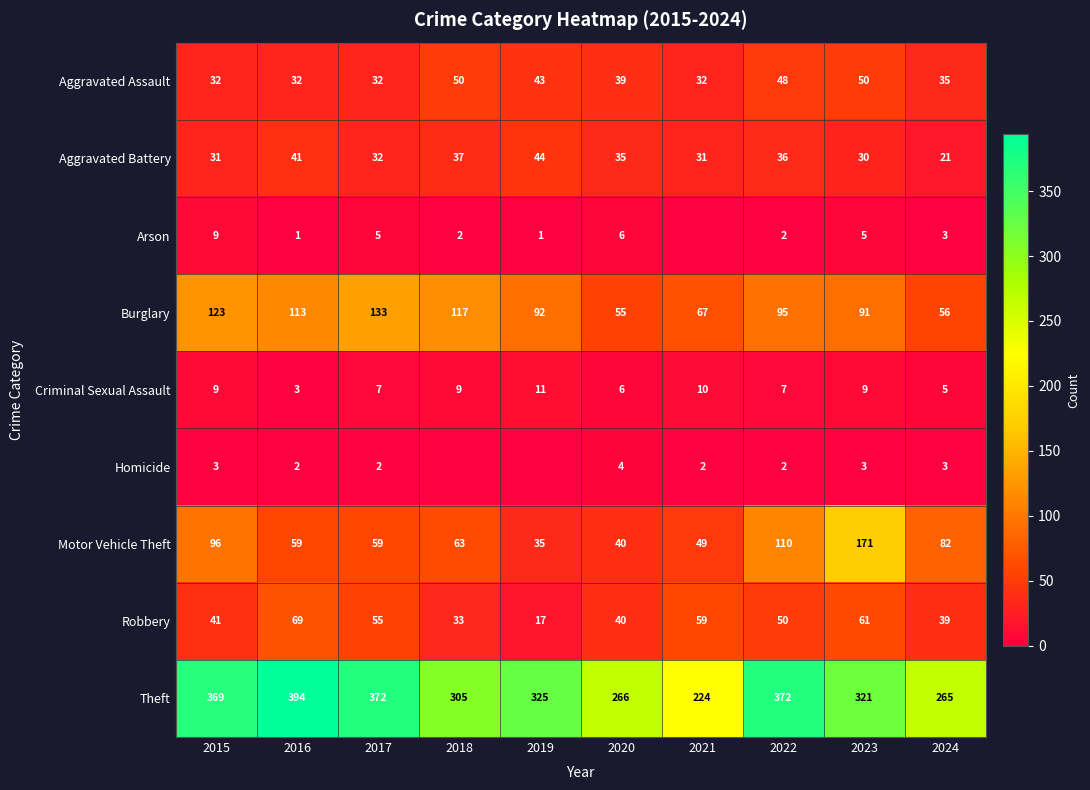

How many Aggravated Assault values are between 32 and 48?

8